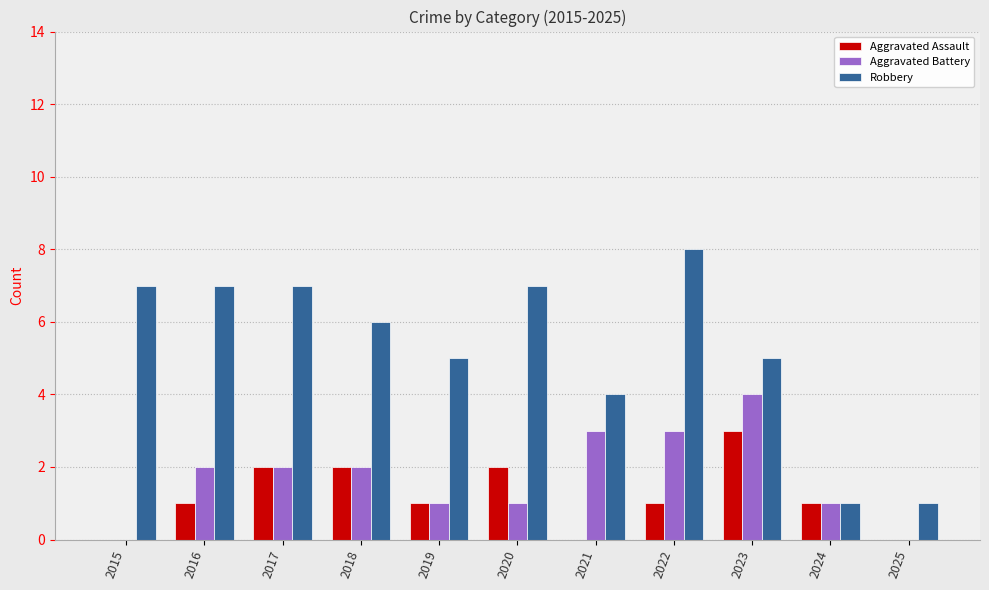

True or false: Robbery has a value of 5 at 2019.

True